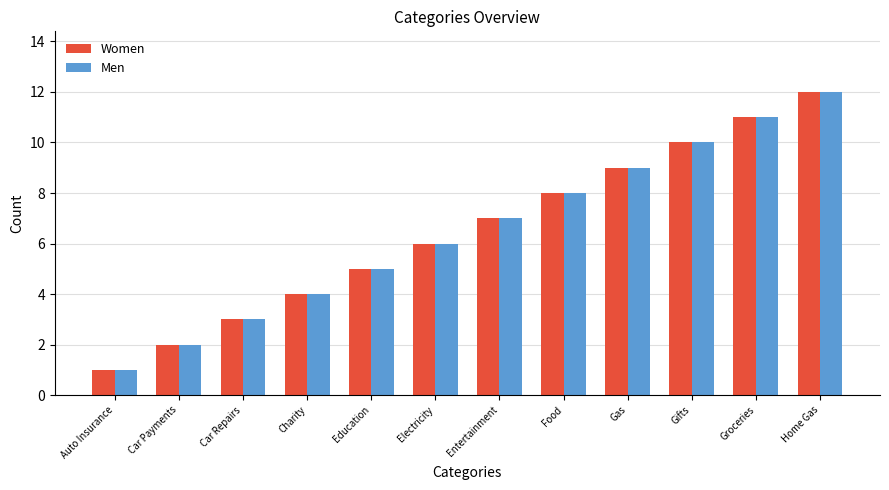

What is the total value across all series at Car Repairs?

6